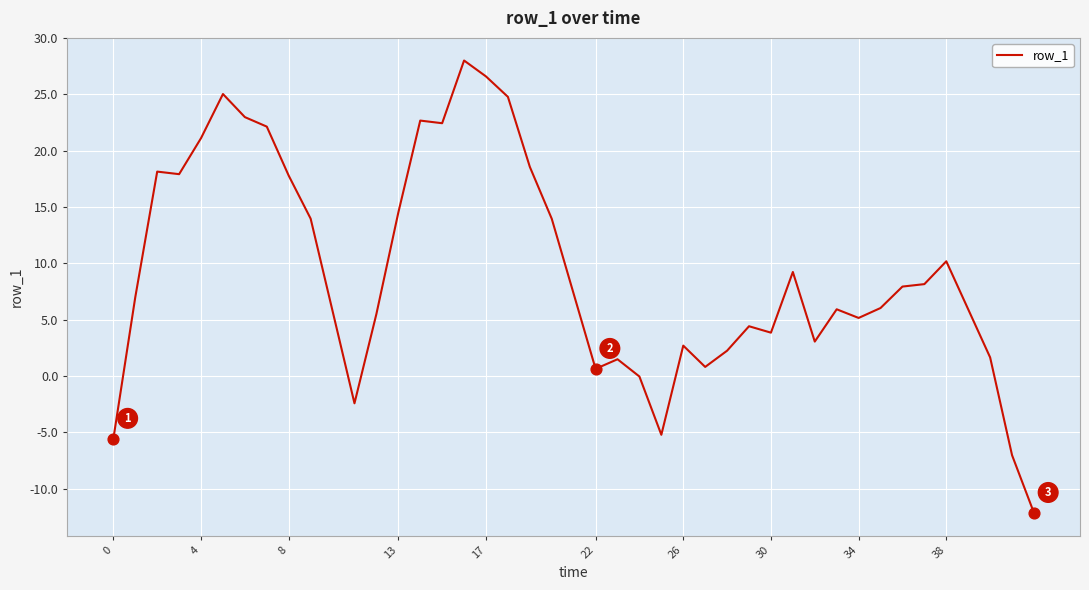

What is the smallest value displayed?

-12.1